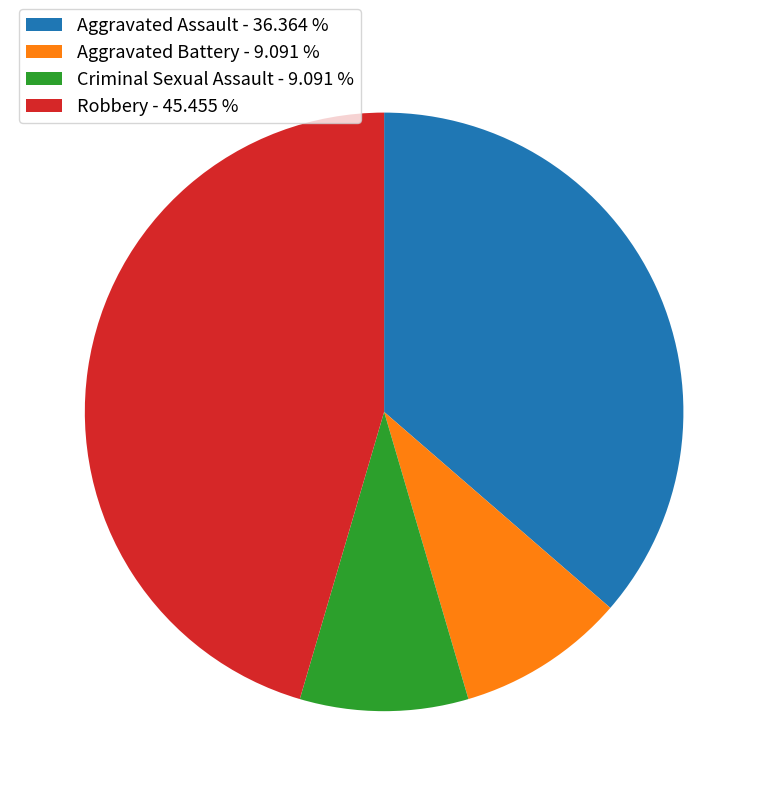

Between Aggravated Assault - 36.364 % and Robbery - 45.455 %, which is larger?

Robbery - 45.455 %